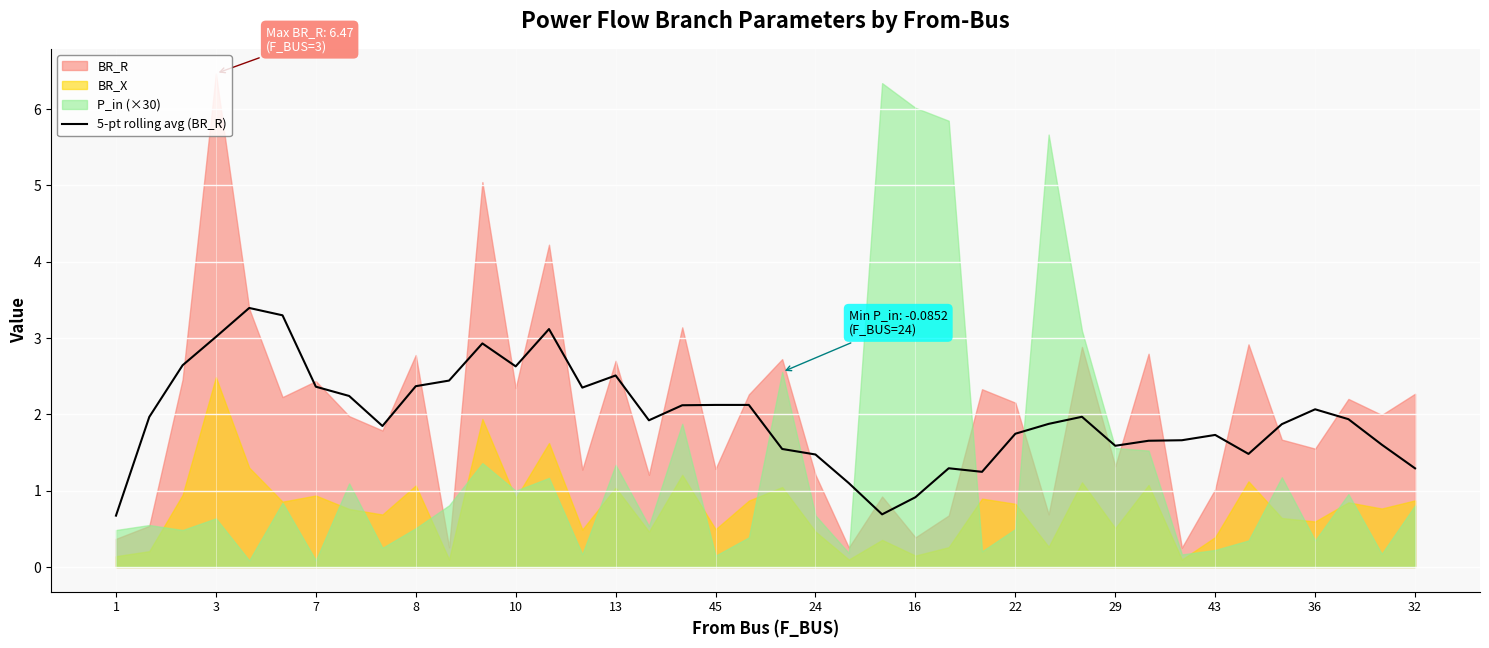

What is the label of the 10th point from the right?

29